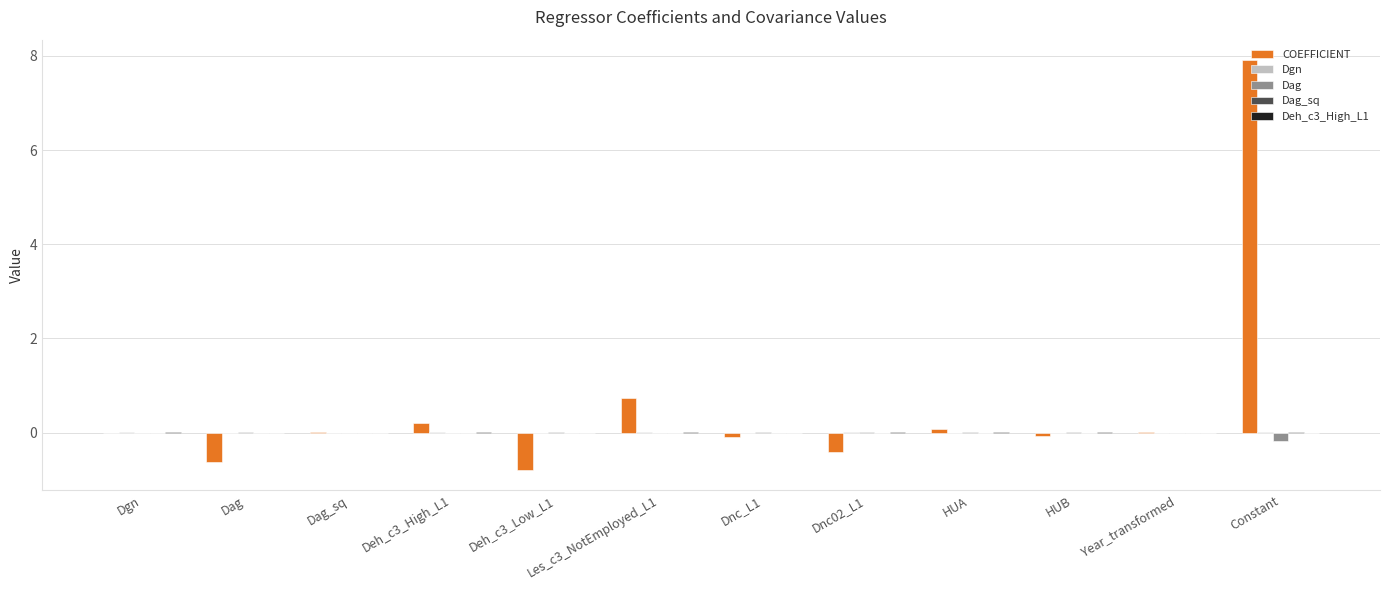

What is the approximate value of COEFFICIENT at HUB?

-0.1